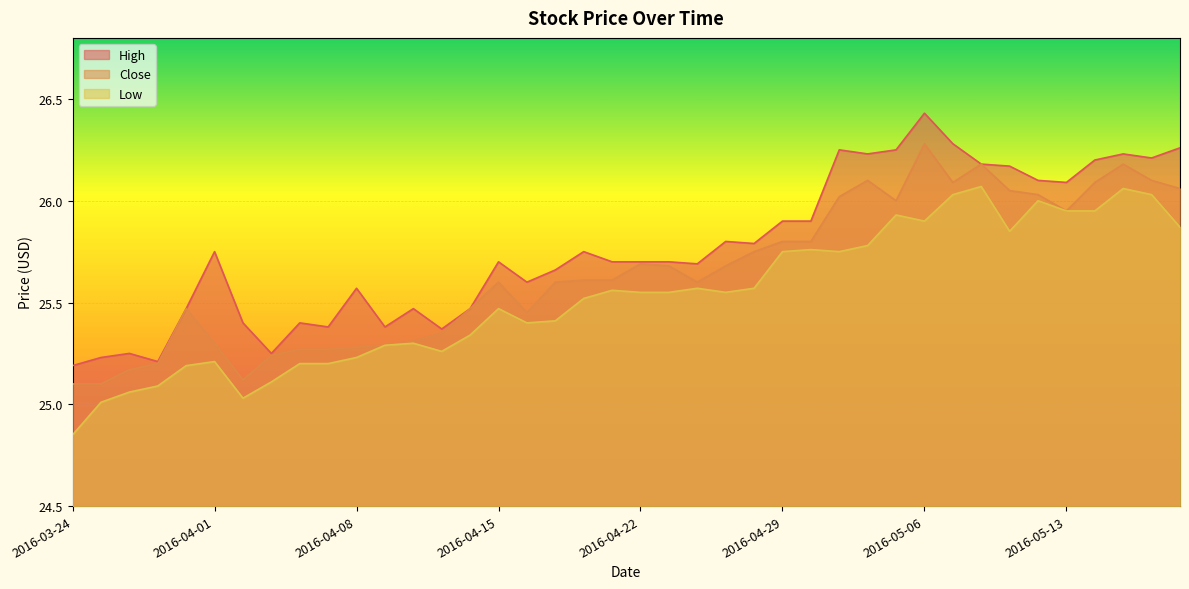

What is the difference between the High values at 2016-04-14 and 2016-04-21?

0.2